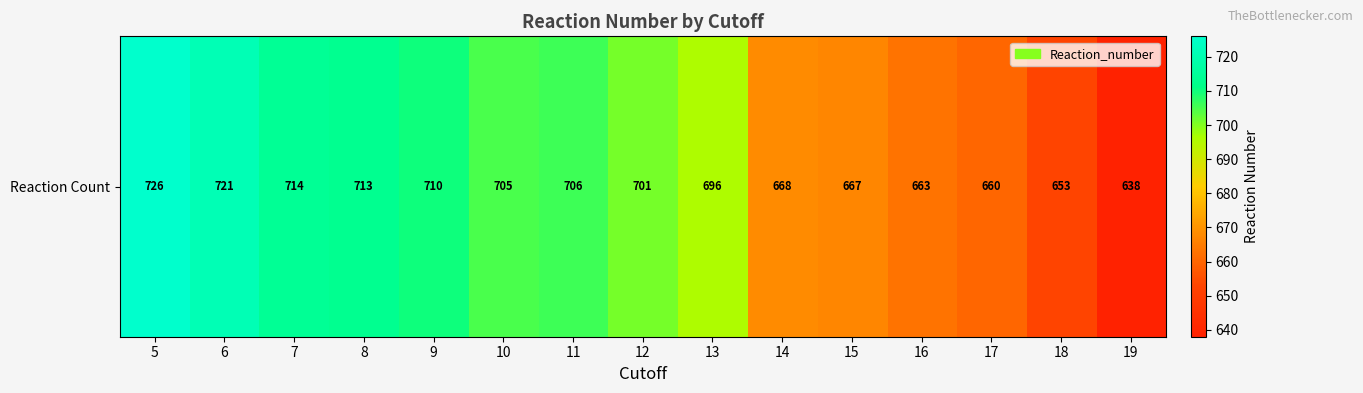

Rank the categories by value from highest to lowest.

5, 6, 7, 8, 9, 11, 10, 12, 13, 14, 15, 16, 17, 18, 19